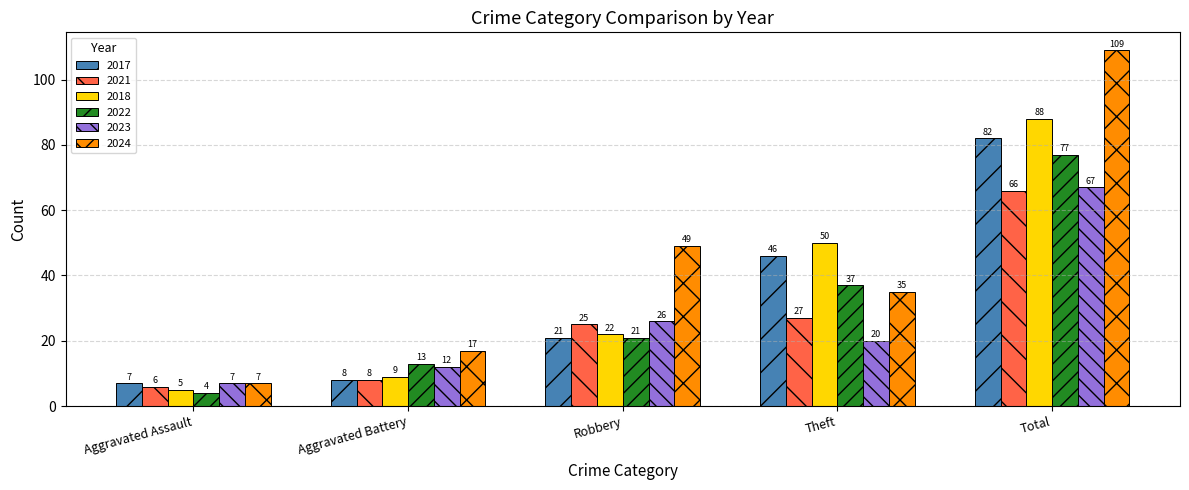

True or false: 2018 has a value of 143 at Total.

False